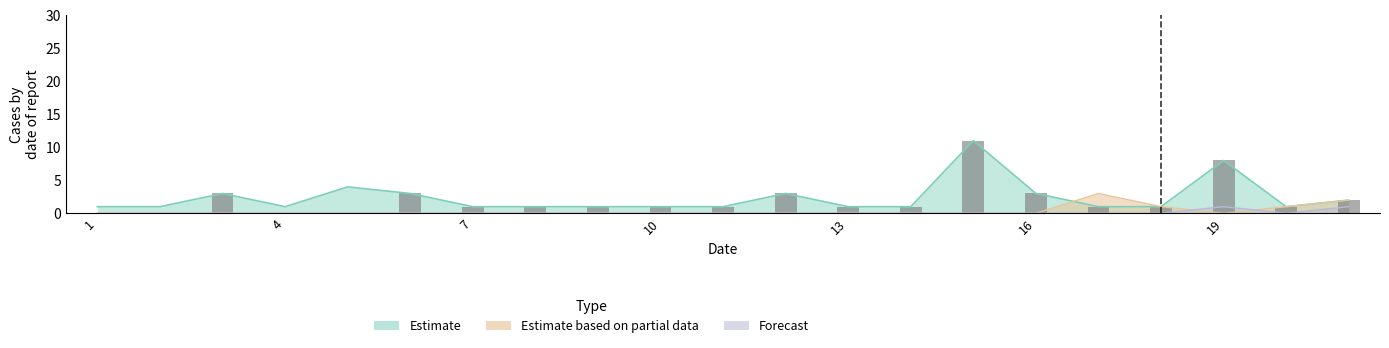

Which series changed the most between 6 and 16?

Estimate